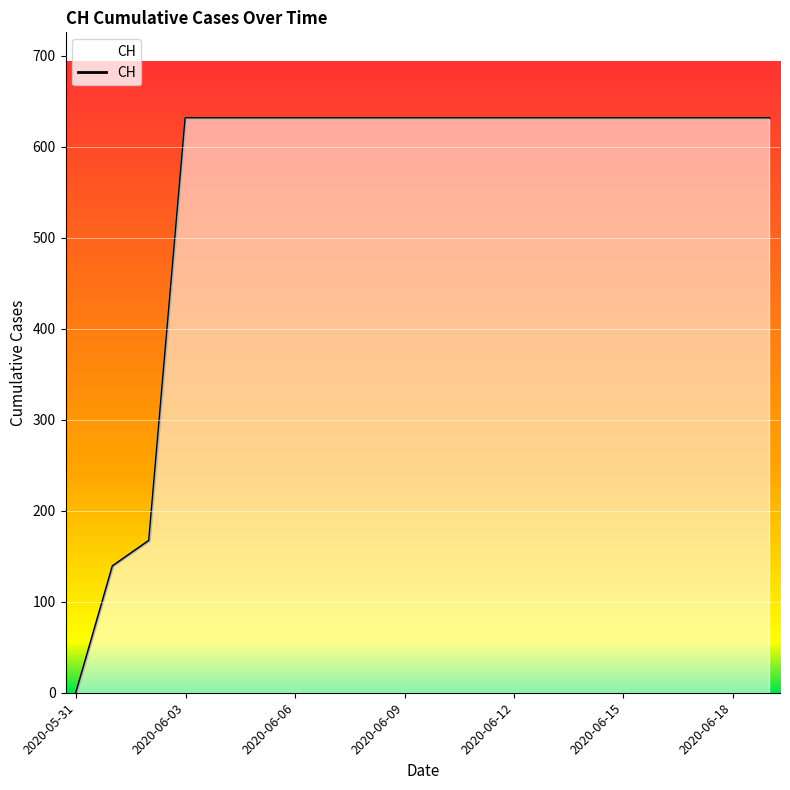

What is the maximum value shown in the chart?

631